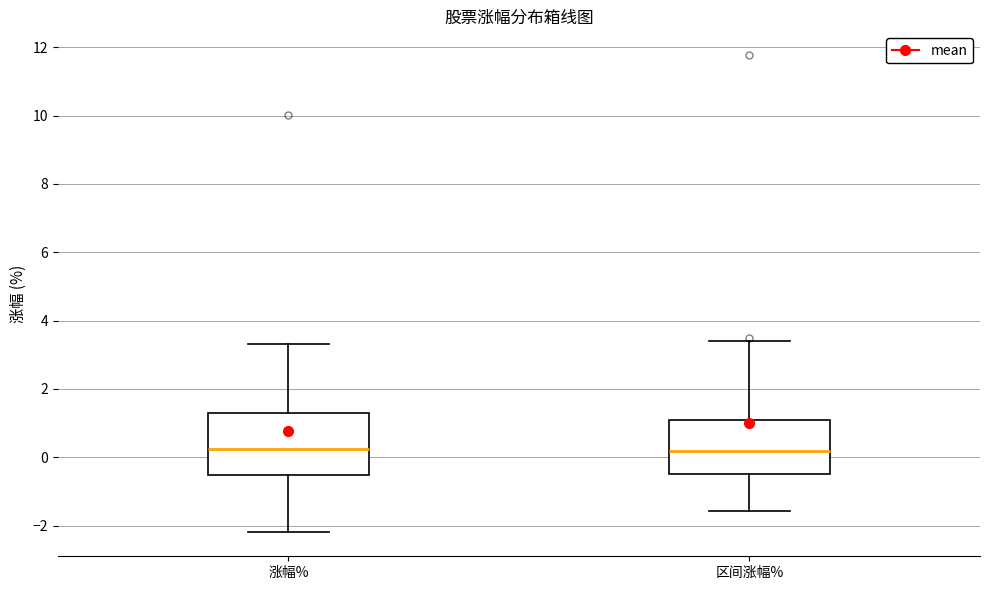

Which box is the tallest, from its lower edge to its upper edge?

涨幅%